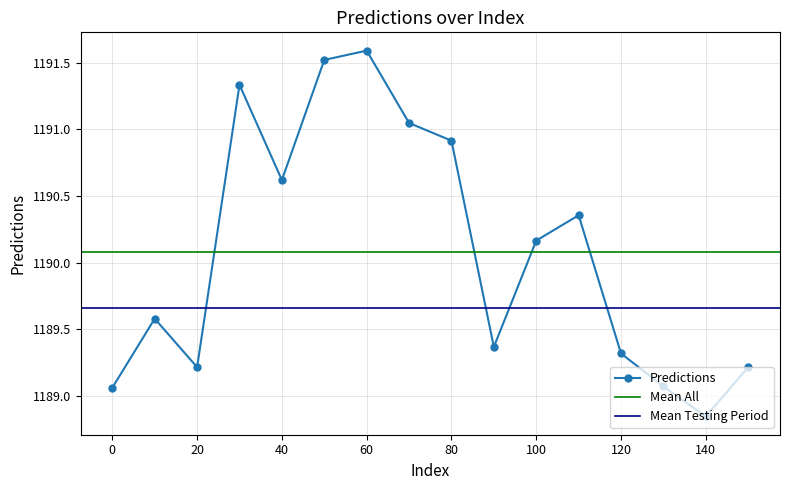

The value at 110 is 1792.3. True or false?

False